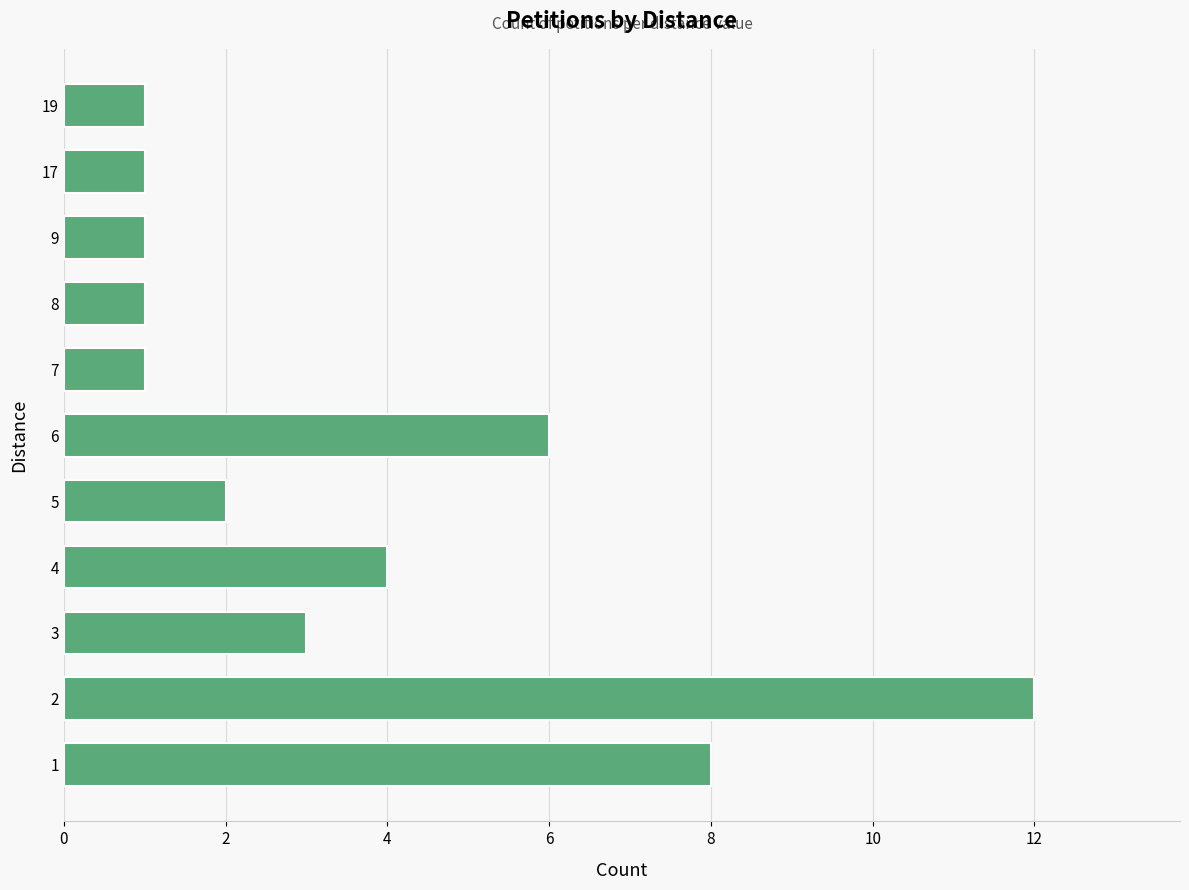

What is the greatest value displayed?

12